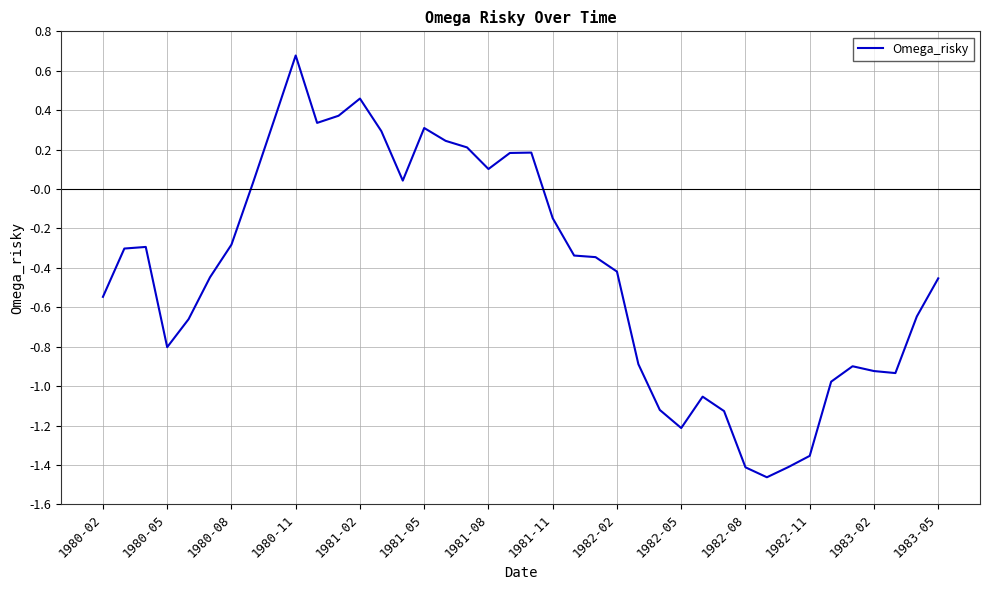

What is the maximum value shown in the chart?

0.7